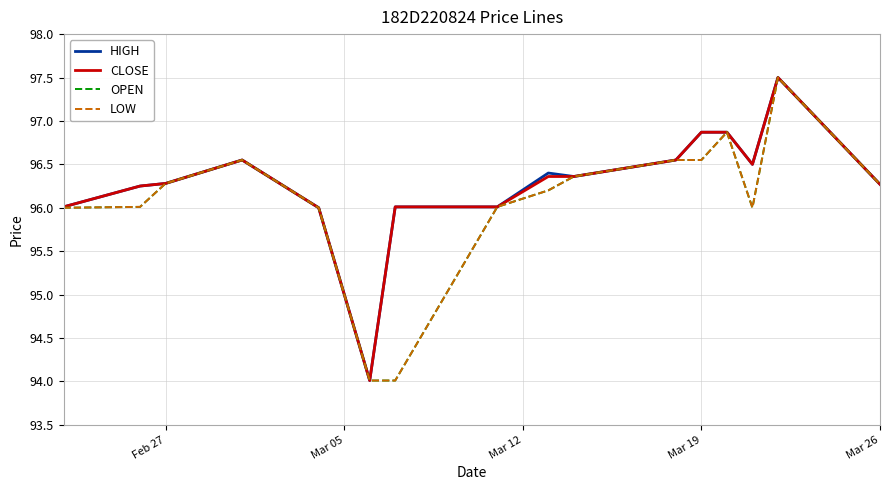

List the series in order of their peak value, lowest first.

HIGH, CLOSE, OPEN, LOW